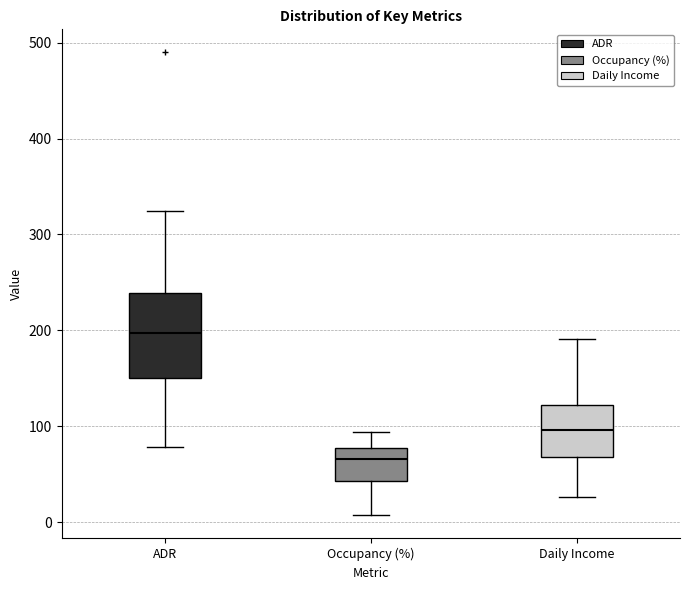

Where is the lower edge of the box for ADR on the y-axis? The values are not printed on the chart, so give them approximately, as read against the axis.

150